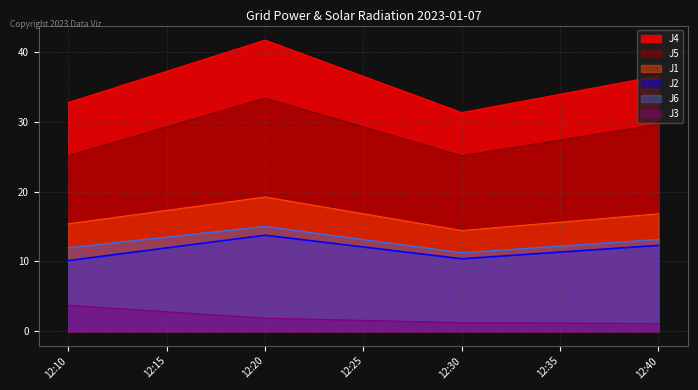

The value of J5 at 12:40 is 29.6. True or false?

True